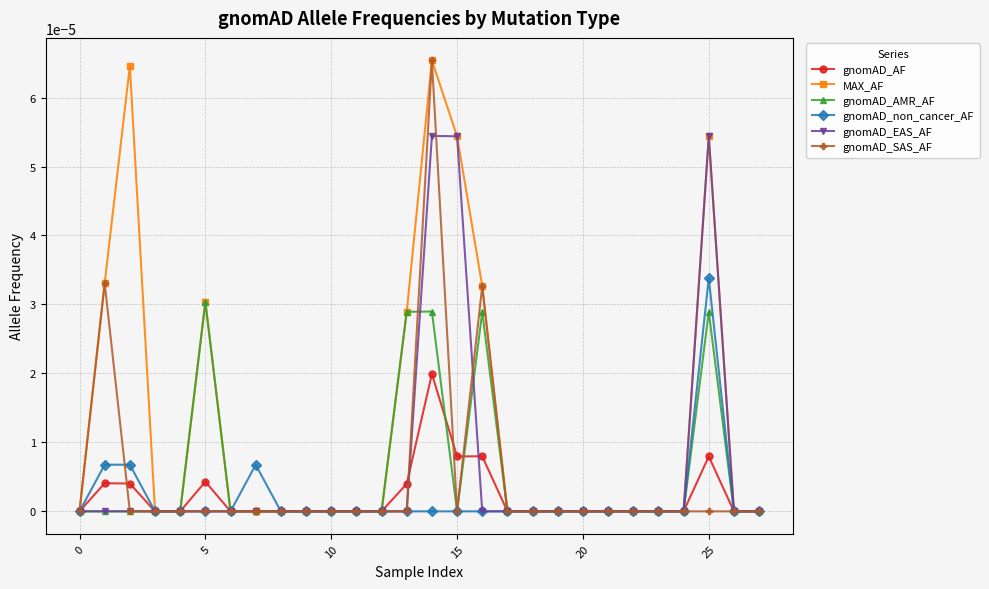

Which series has the largest total across all categories?

MAX_AF